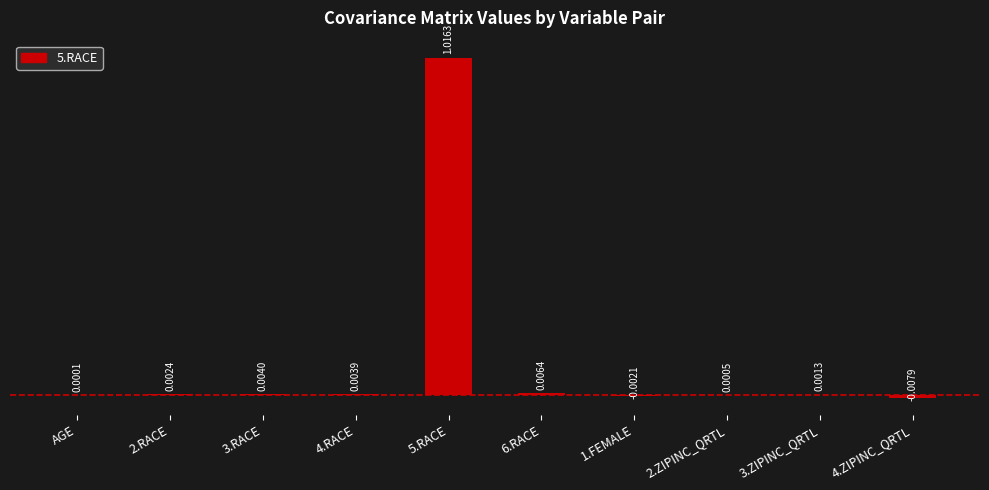

Which has a higher value, 4.ZIPINC_QRTL or 5.RACE?

5.RACE